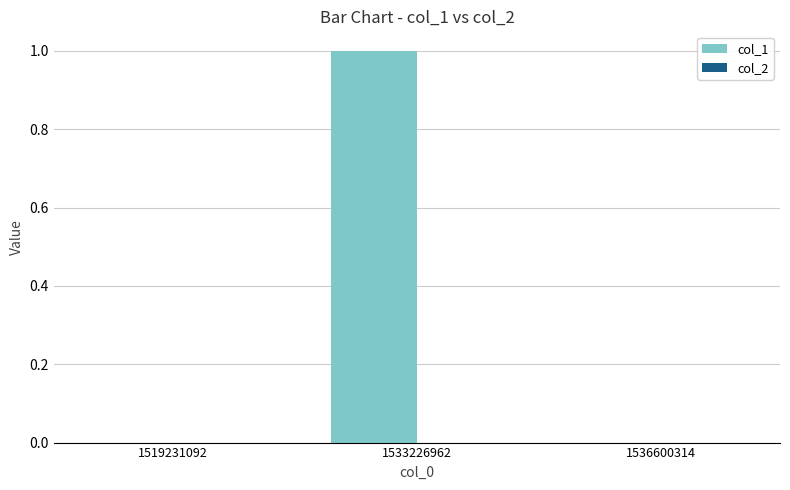

True or false: the data shows 0 at 1536600314.

True